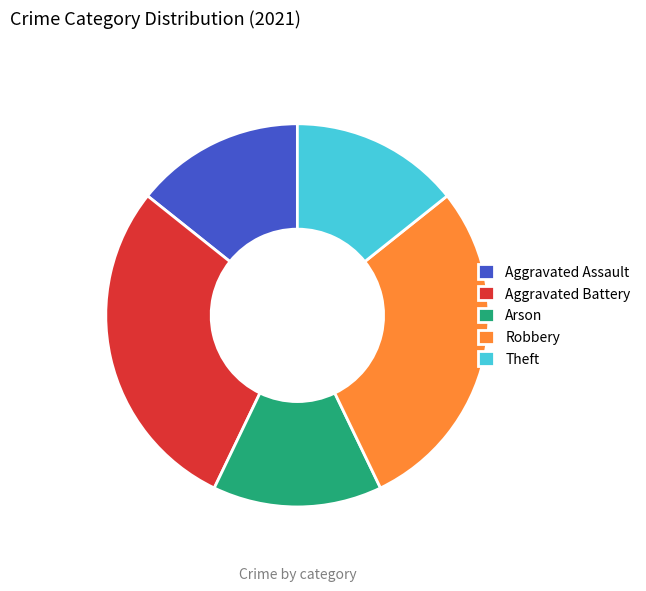

Combined, do Robbery and Aggravated Assault account for over 50%?

No